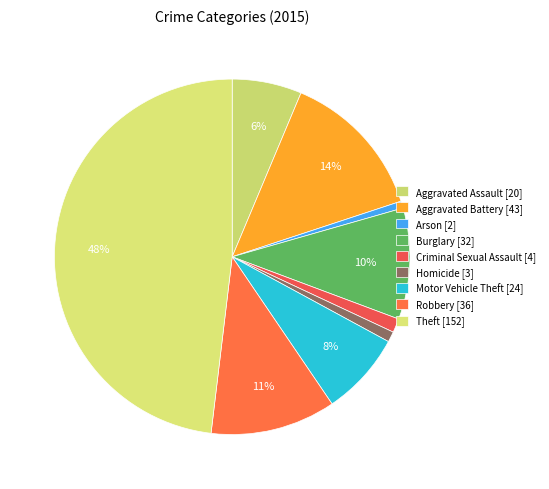

Rank the categories by value from lowest to highest.

Arson, Homicide, Criminal Sexual Assault, Aggravated Assault, Motor Vehicle Theft, Burglary, Robbery, Aggravated Battery, Theft